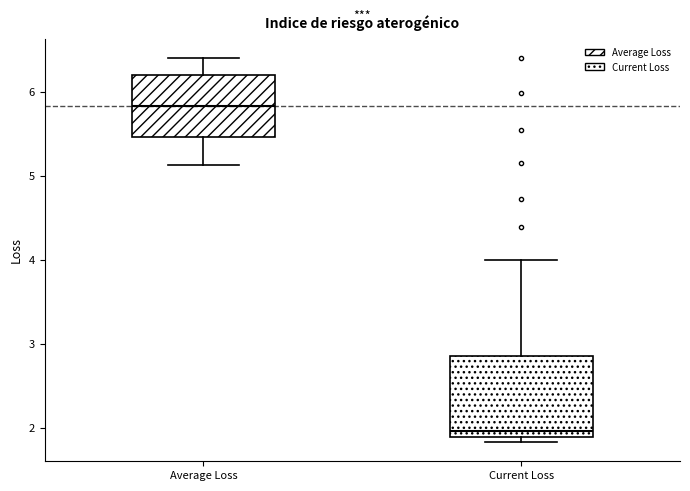

Reading left to right, transcribe this box plot: for each box, give where its median line is, the range the box spans, and where its two whiskers end, as read against the y-axis. The values are not printed on the chart, so give them approximately, as read against the axis.

Average Loss: median 5.8, box 5.5 to 6.2, whiskers 5.1 to 6.4
Current Loss: median 2.0, box 1.9 to 2.9, whiskers 1.8 to 4.0